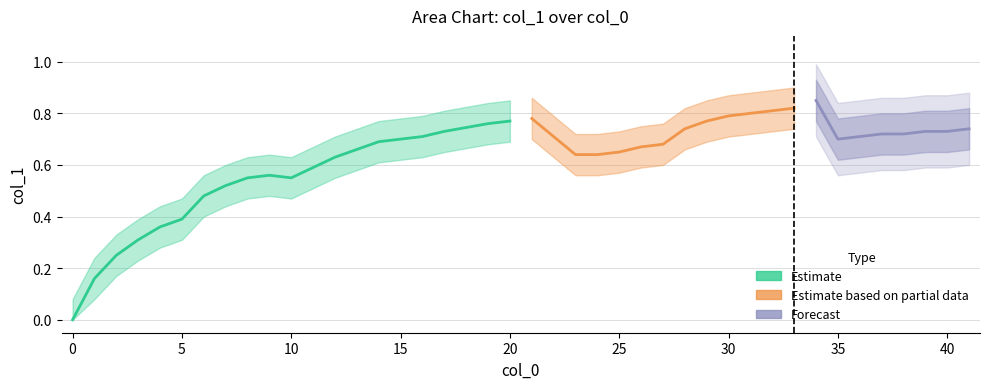

What is the value of the 12th point from the left?

0.6